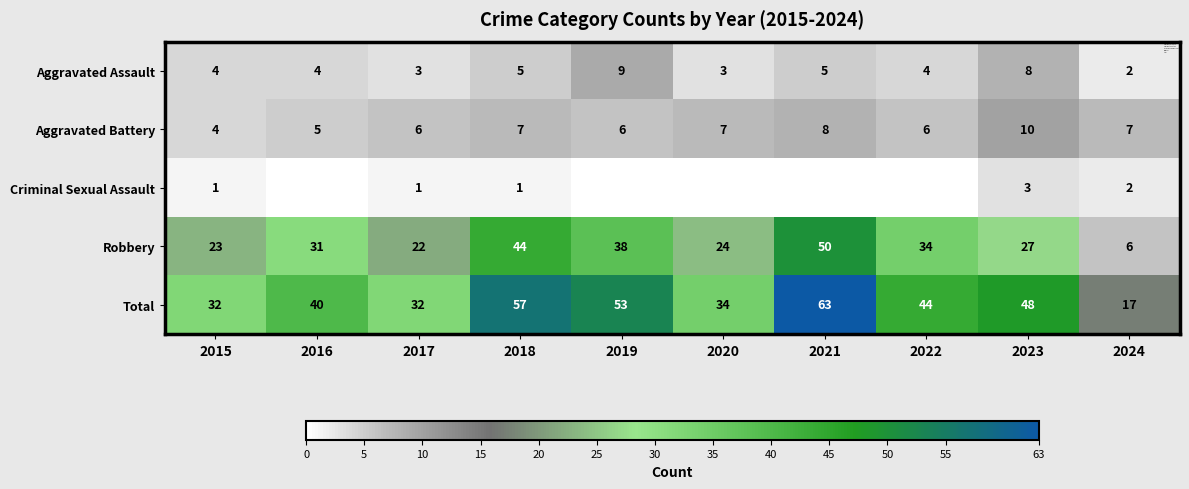

How many categories are shown in the chart?

10